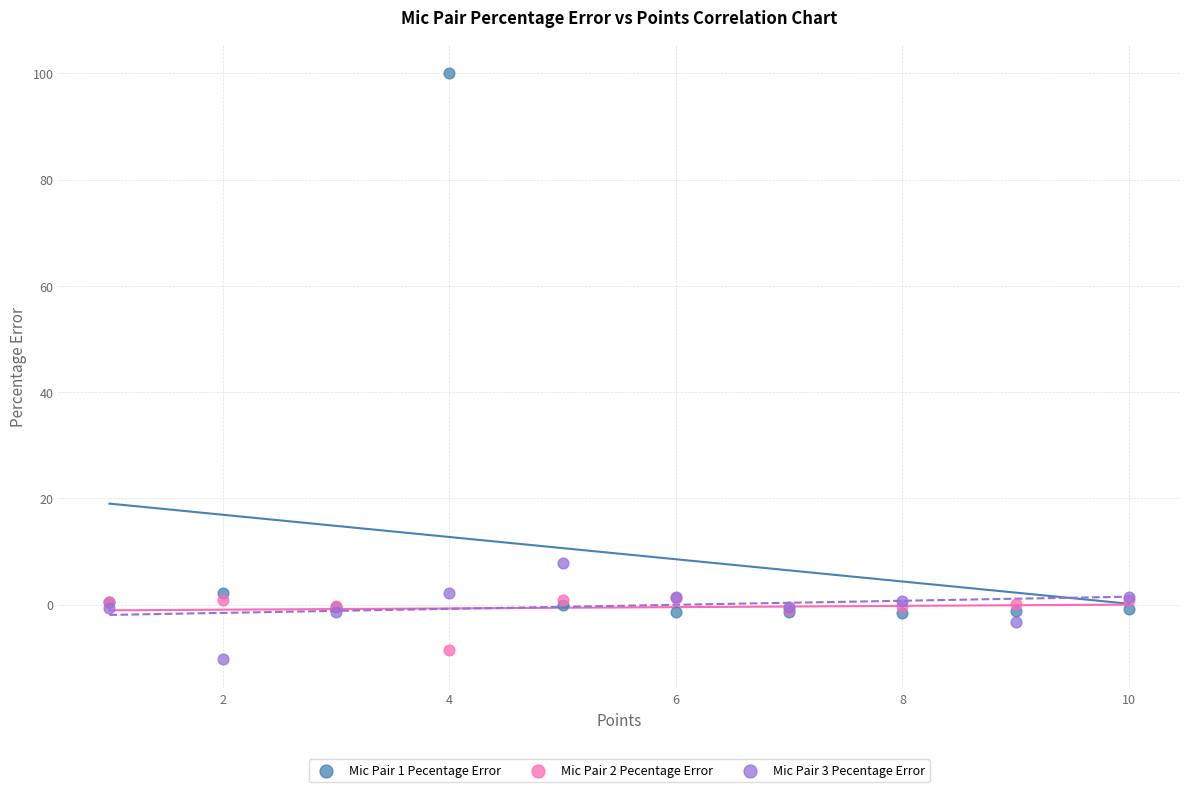

What are all the series names shown in the legend?

Mic Pair 1 Pecentage Error, Mic Pair 2 Pecentage Error, Mic Pair 3 Pecentage Error